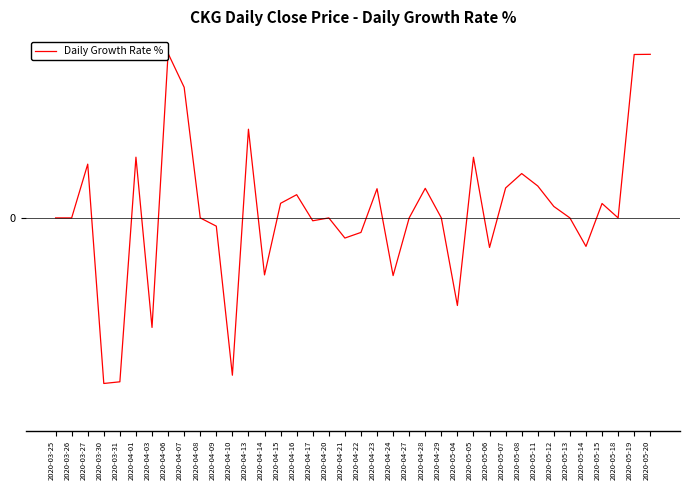

What is the difference between the maximum and minimum values?

14.0